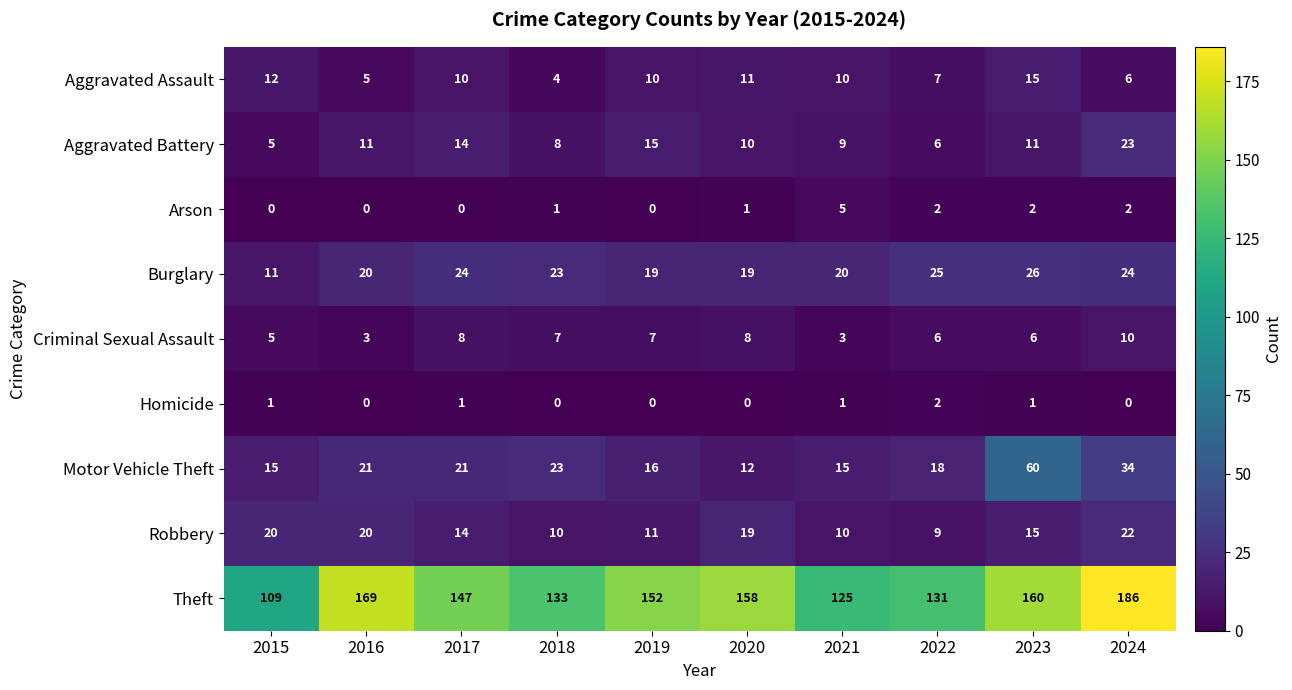

What is the total value across all series at 2017?

239